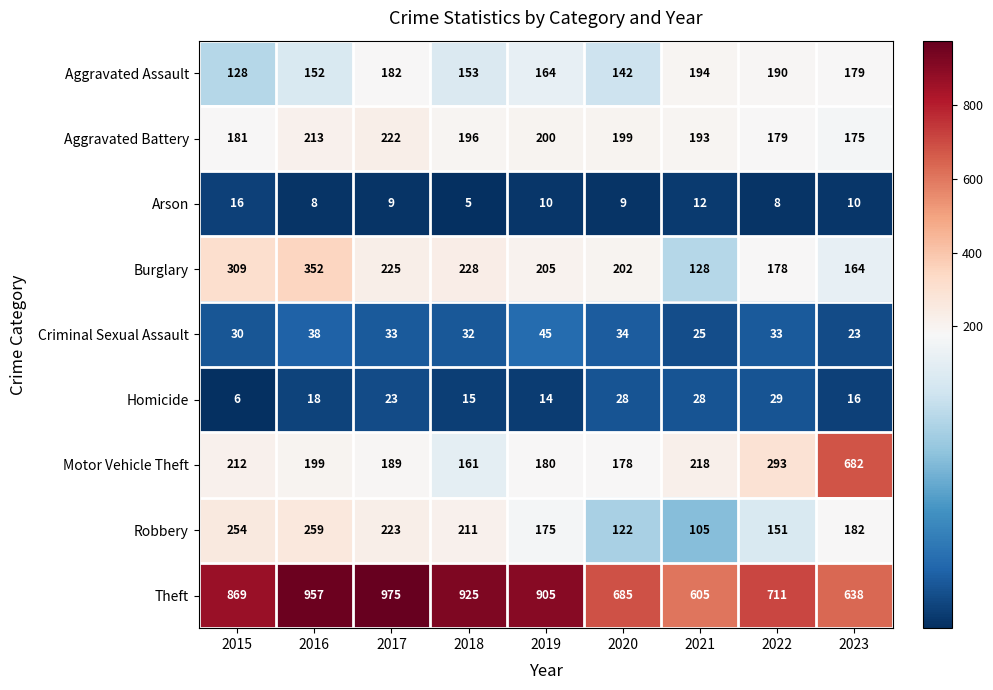

Where does the Aggravated Battery series first go above 196?

2016